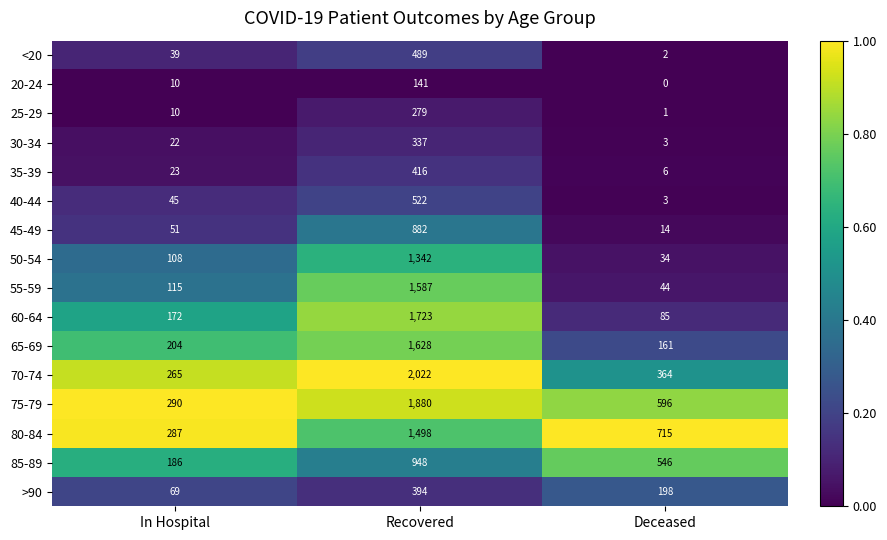

What is the difference between the maximum and minimum values in the 35-39 series?

410